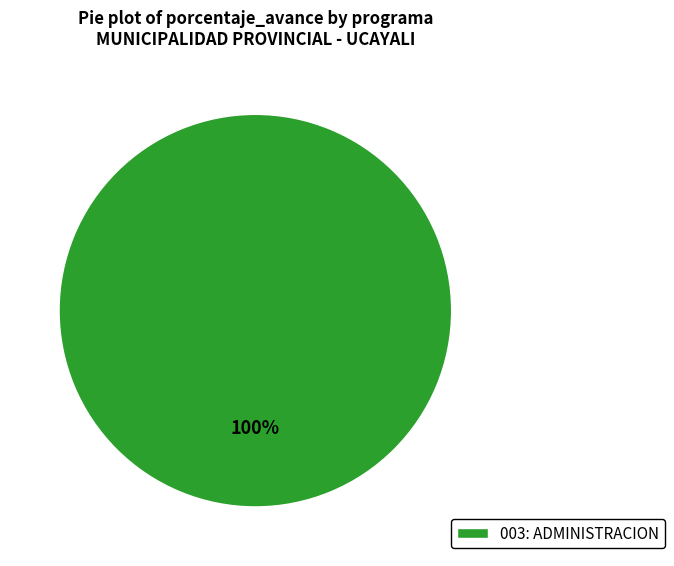

Rank the categories by value from highest to lowest.

003: ADMINISTRACION